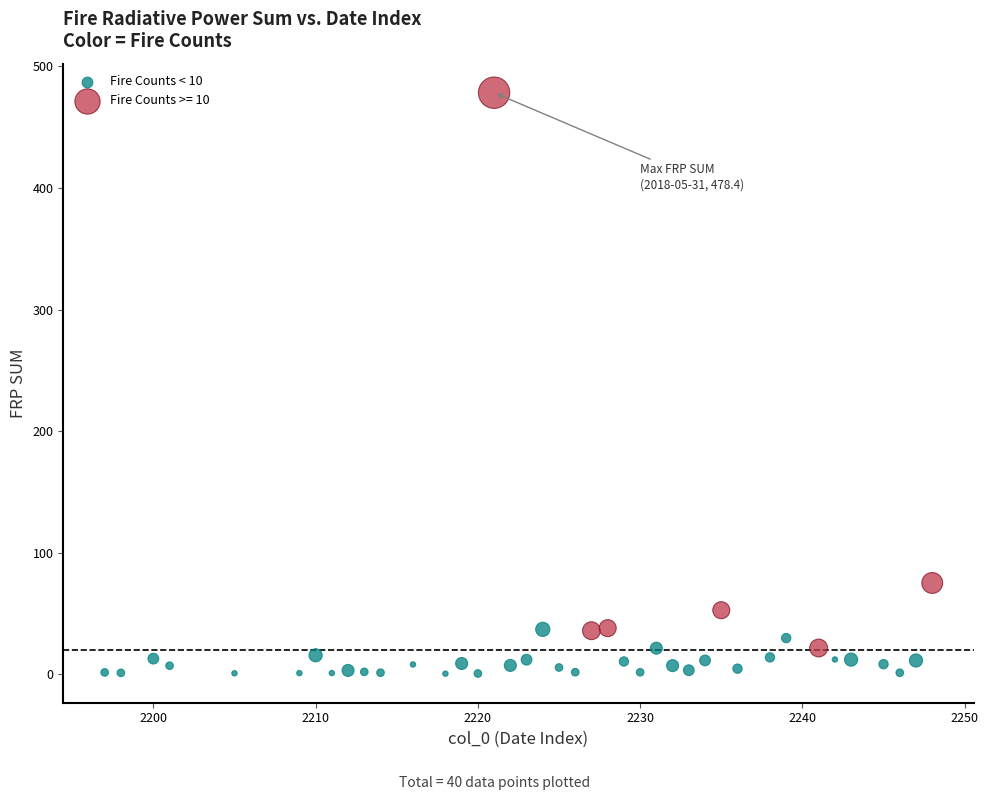

Which series reaches the minimum Y coordinate?

Fire Counts < 10